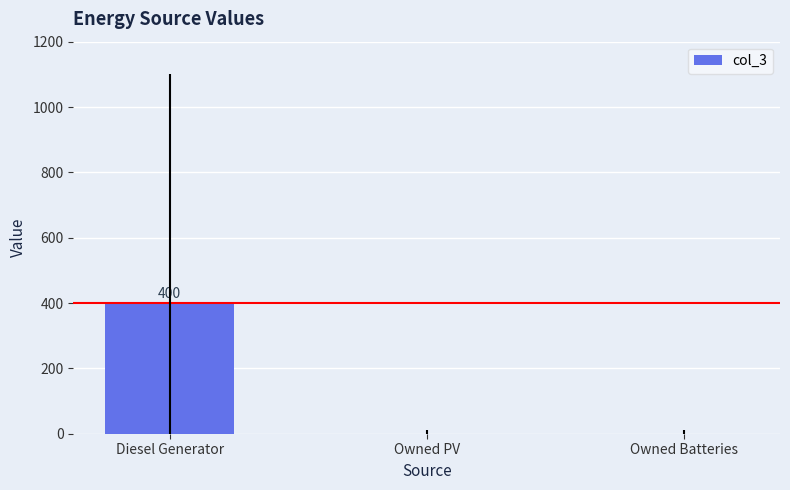

True or false: the data shows 562 at Diesel Generator.

False